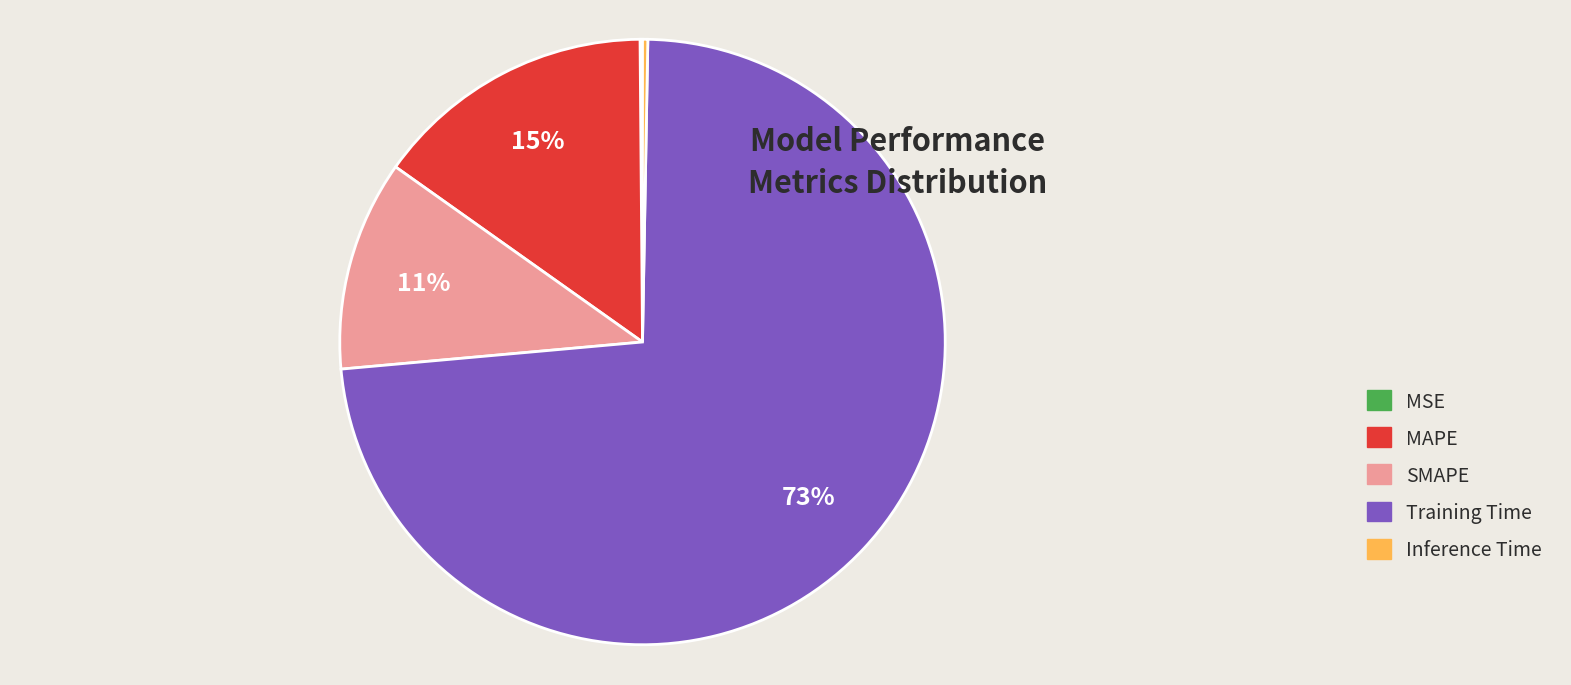

What is the largest slice in the pie chart?

Training Time